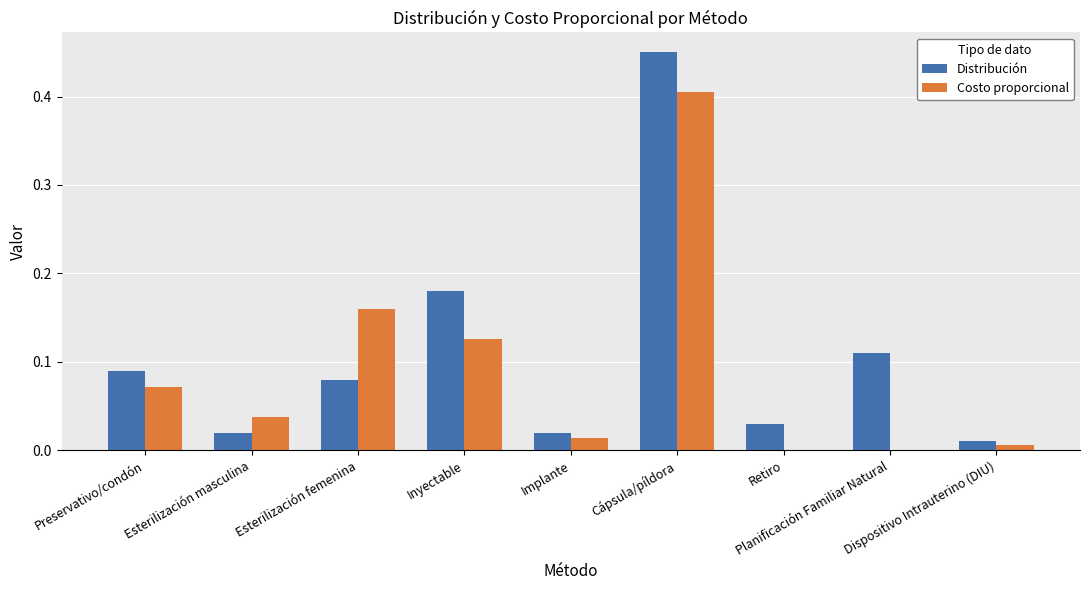

Are the bars grouped side by side (vs. stacked)?

Yes